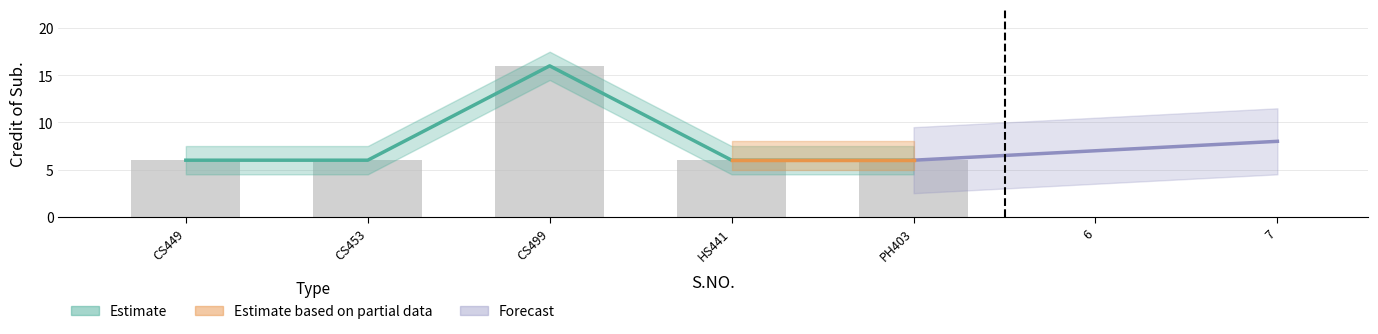

How many bars are there in total?

5